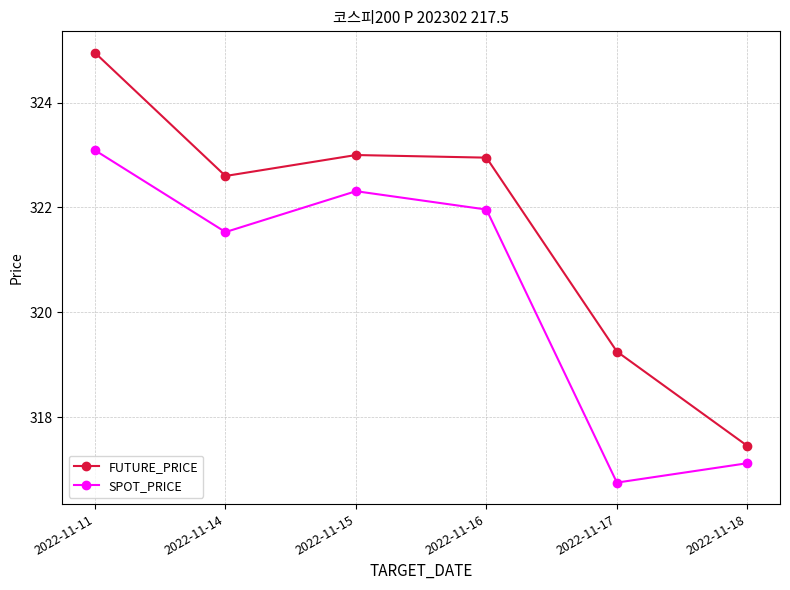

True or false: SPOT_PRICE and FUTURE_PRICE cross at least once.

False